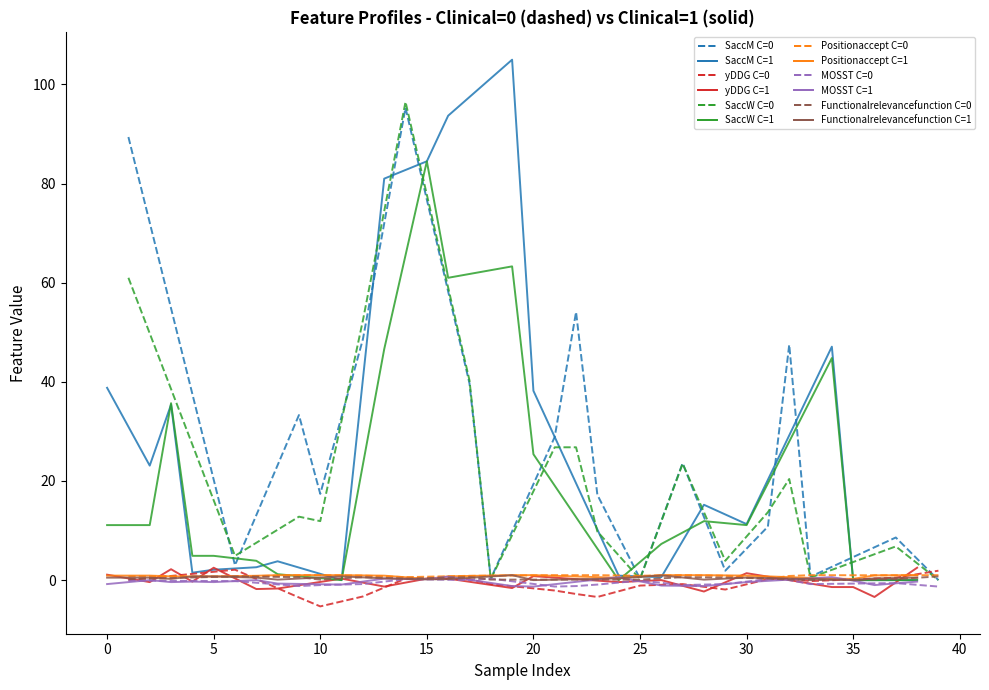

Which category has the highest value across all series?

19